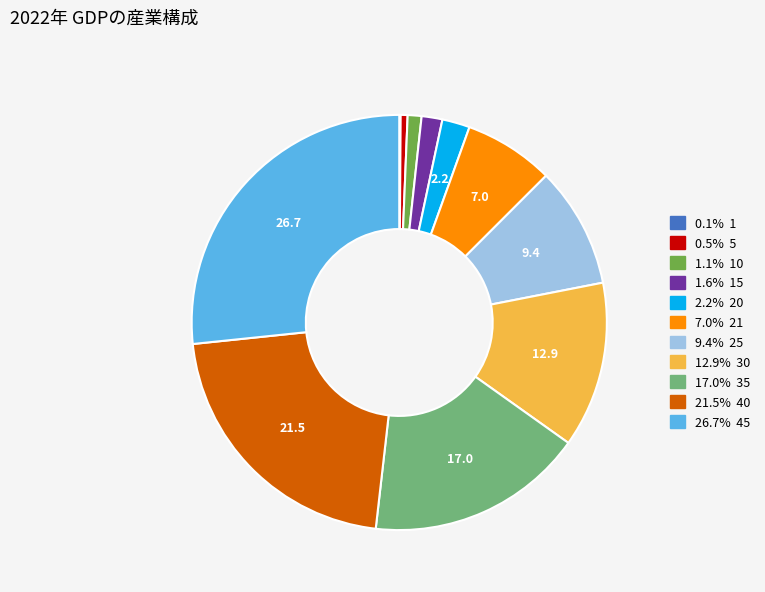

Is there any slice that represents more than half of the pie?

No